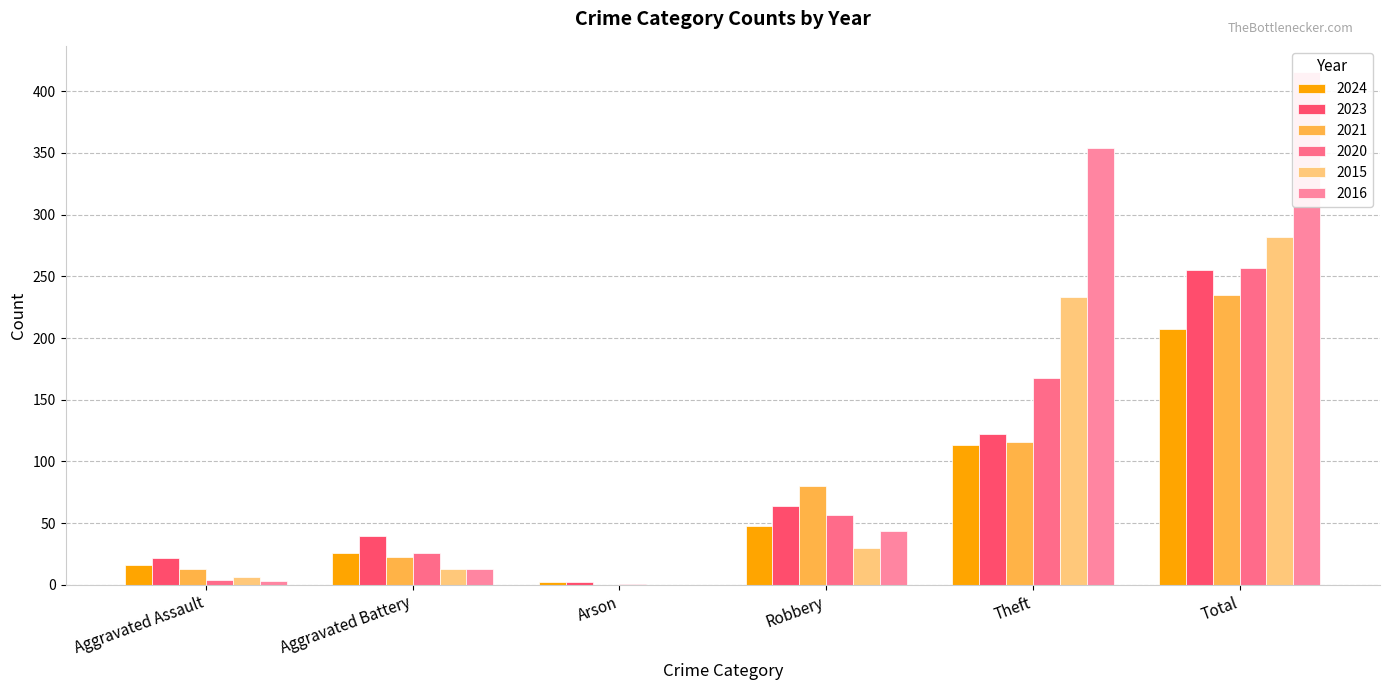

What is the difference between the highest and lowest values at Aggravated Assault?

19